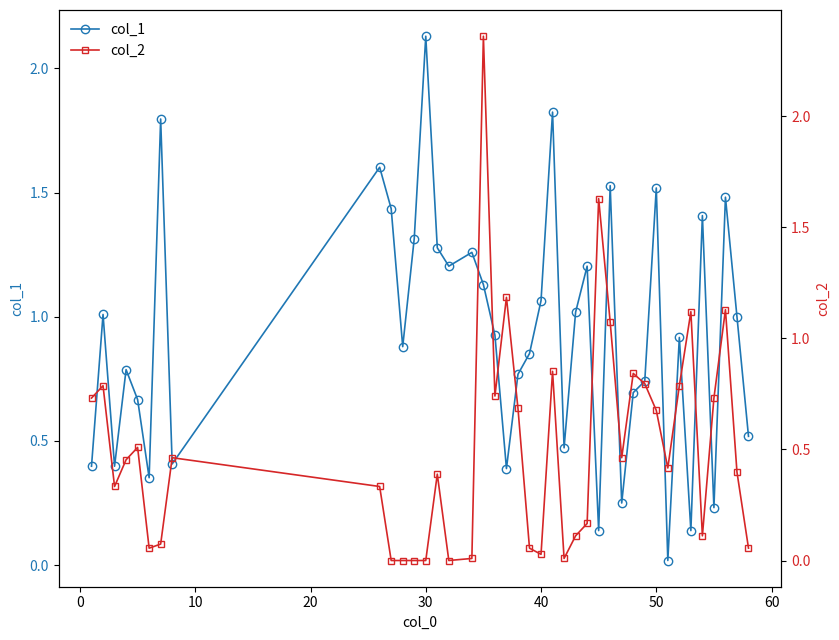

Reading right to left, extract all data points from this chart.

col_1: 0.5	1.0	1.5	0.2	1.4	0.1	0.9	0.0	1.5	0.7	0.7	0.2	1.5	0.1	1.2	1.0	0.5	1.8	1.1	0.9	0.8	0.4	0.9	1.1	1.3	1.2	1.3	2.1	1.3	0.9	1.4	1.6	0.4	1.8	0.4	0.7	0.8	0.4	1.0	0.4
col_2: 0.1	0.4	1.1	0.7	0.1	1.1	0.8	0.4	0.7	0.8	0.8	0.5	1.1	1.6	0.2	0.1	0.0	0.9	0.0	0.1	0.7	1.2	0.7	2.4	0.0	0.0	0.4	0.0	0.0	0.0	0.0	0.3	0.5	0.1	0.1	0.5	0.5	0.3	0.8	0.7